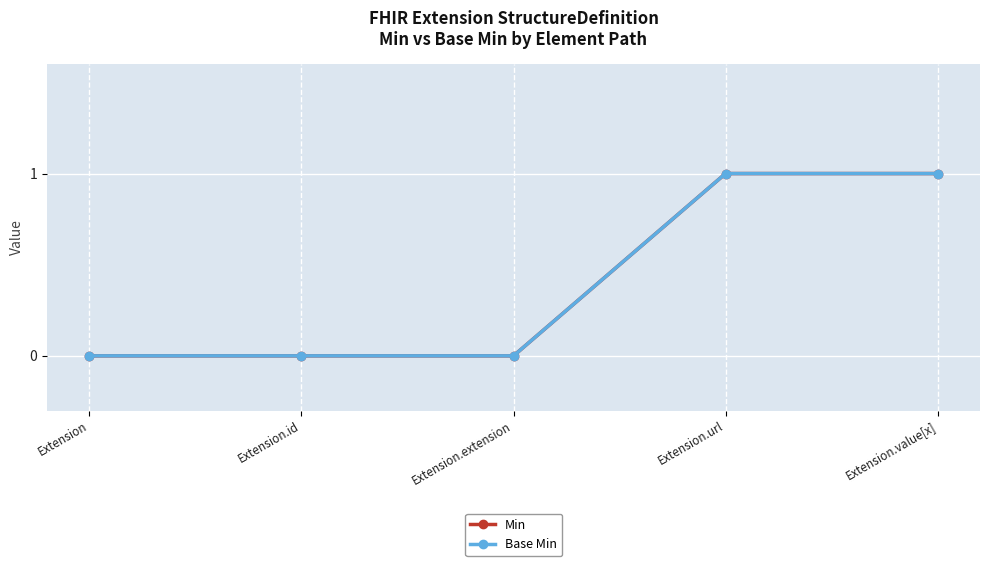

Is this an area chart (filled region under the line)?

No